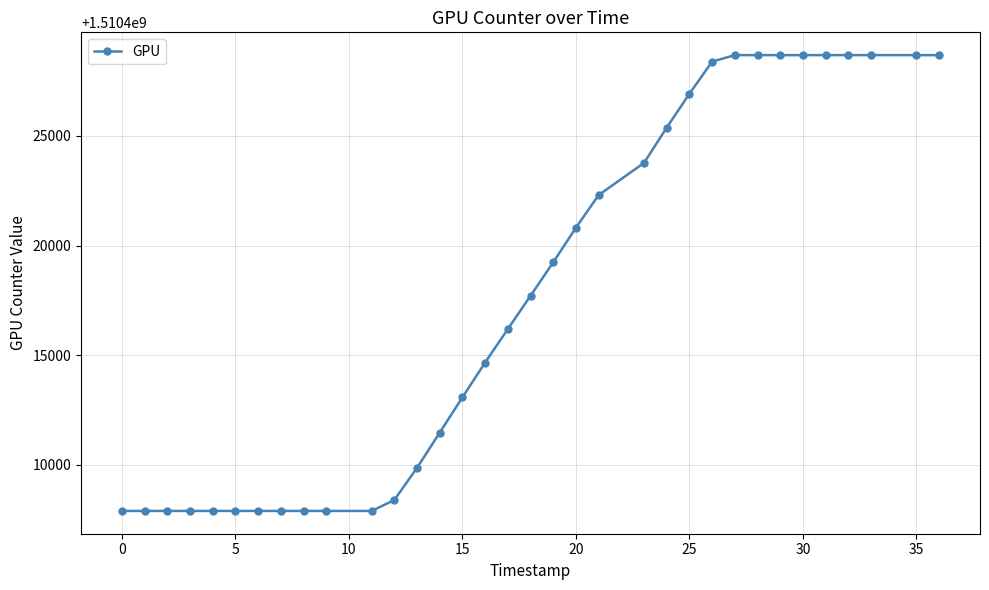

What is the difference between the maximum and minimum values?

20788